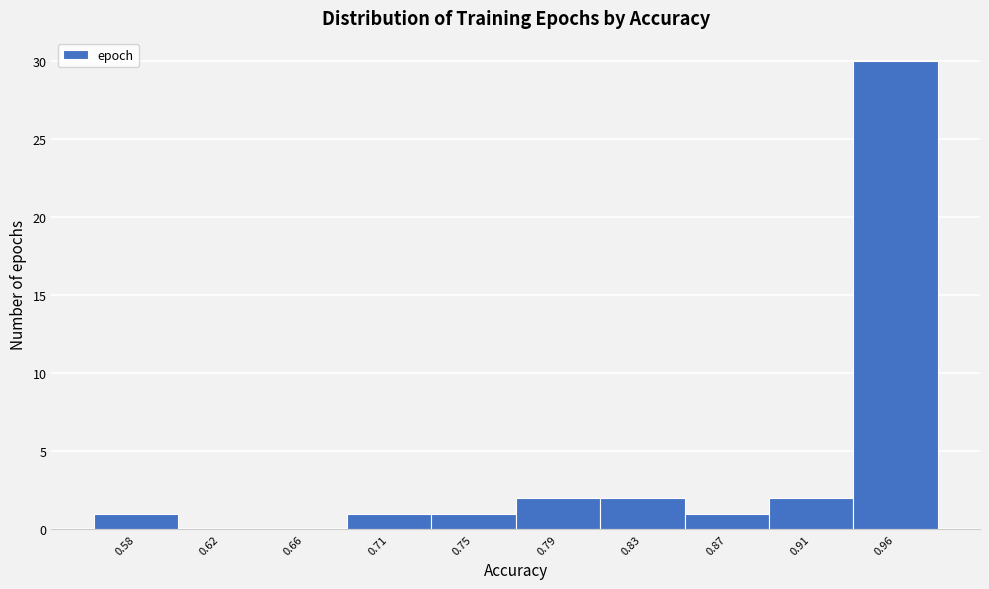

Reading left to right, transcribe all the data shown in this chart.

0.58=1	0.62=0	0.66=0	0.71=1	0.75=1	0.79=2	0.83=2	0.87=1	0.91=2	0.96=30